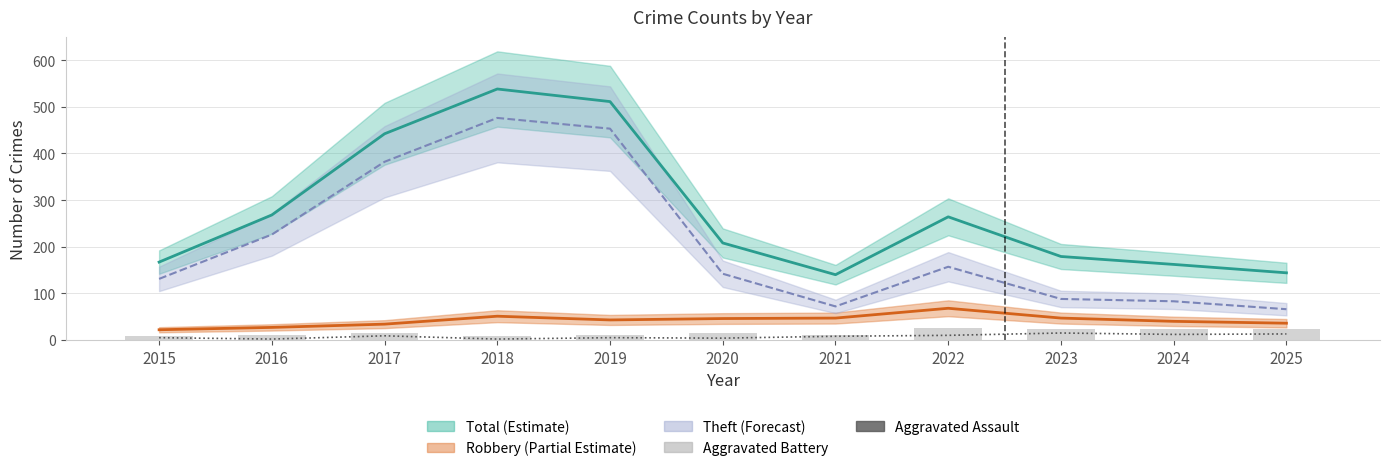

The value of Aggravated Battery at 2024 is 23. True or false?

True